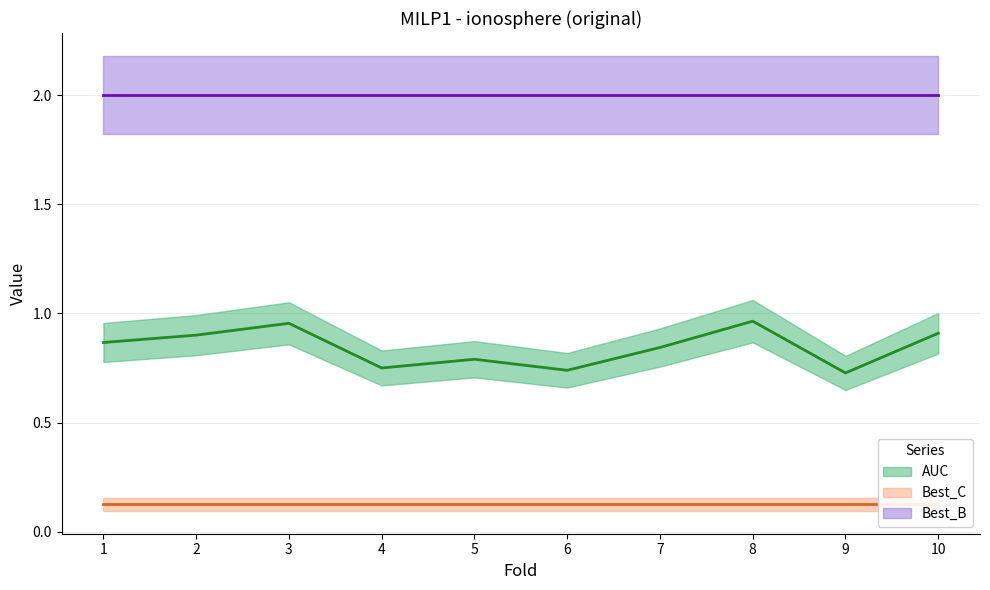

Is it true that Best_B (line) equals 2.0 at 7?

True